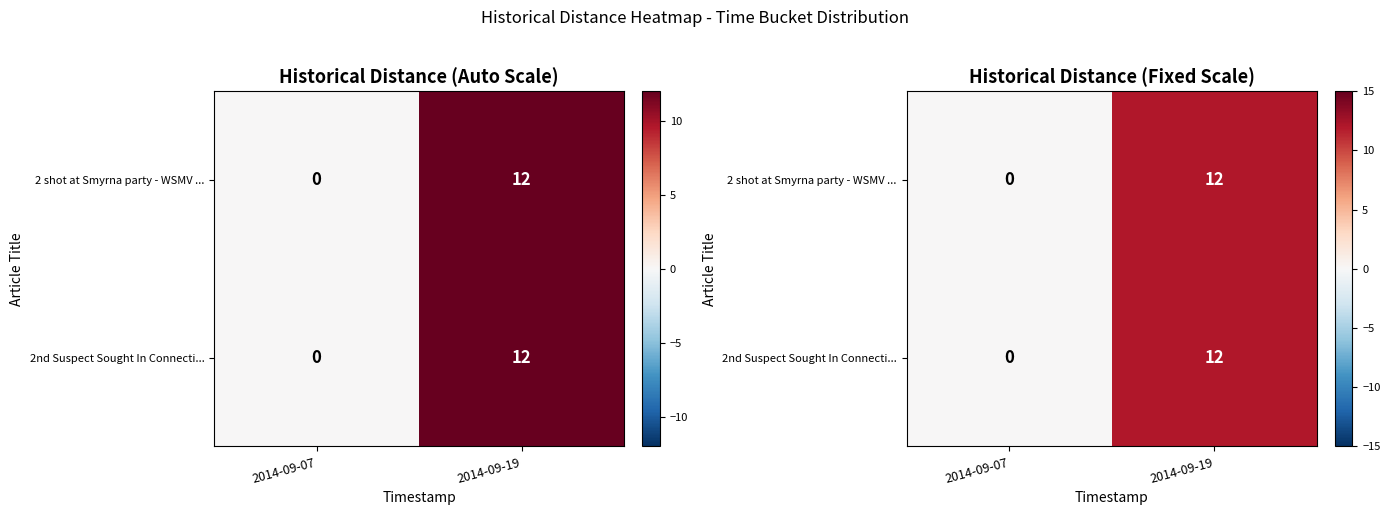

List the series in order of their peak value, lowest first.

2 shot at Smyrna party - WSMV ..., 2nd Suspect Sought In Connecti...